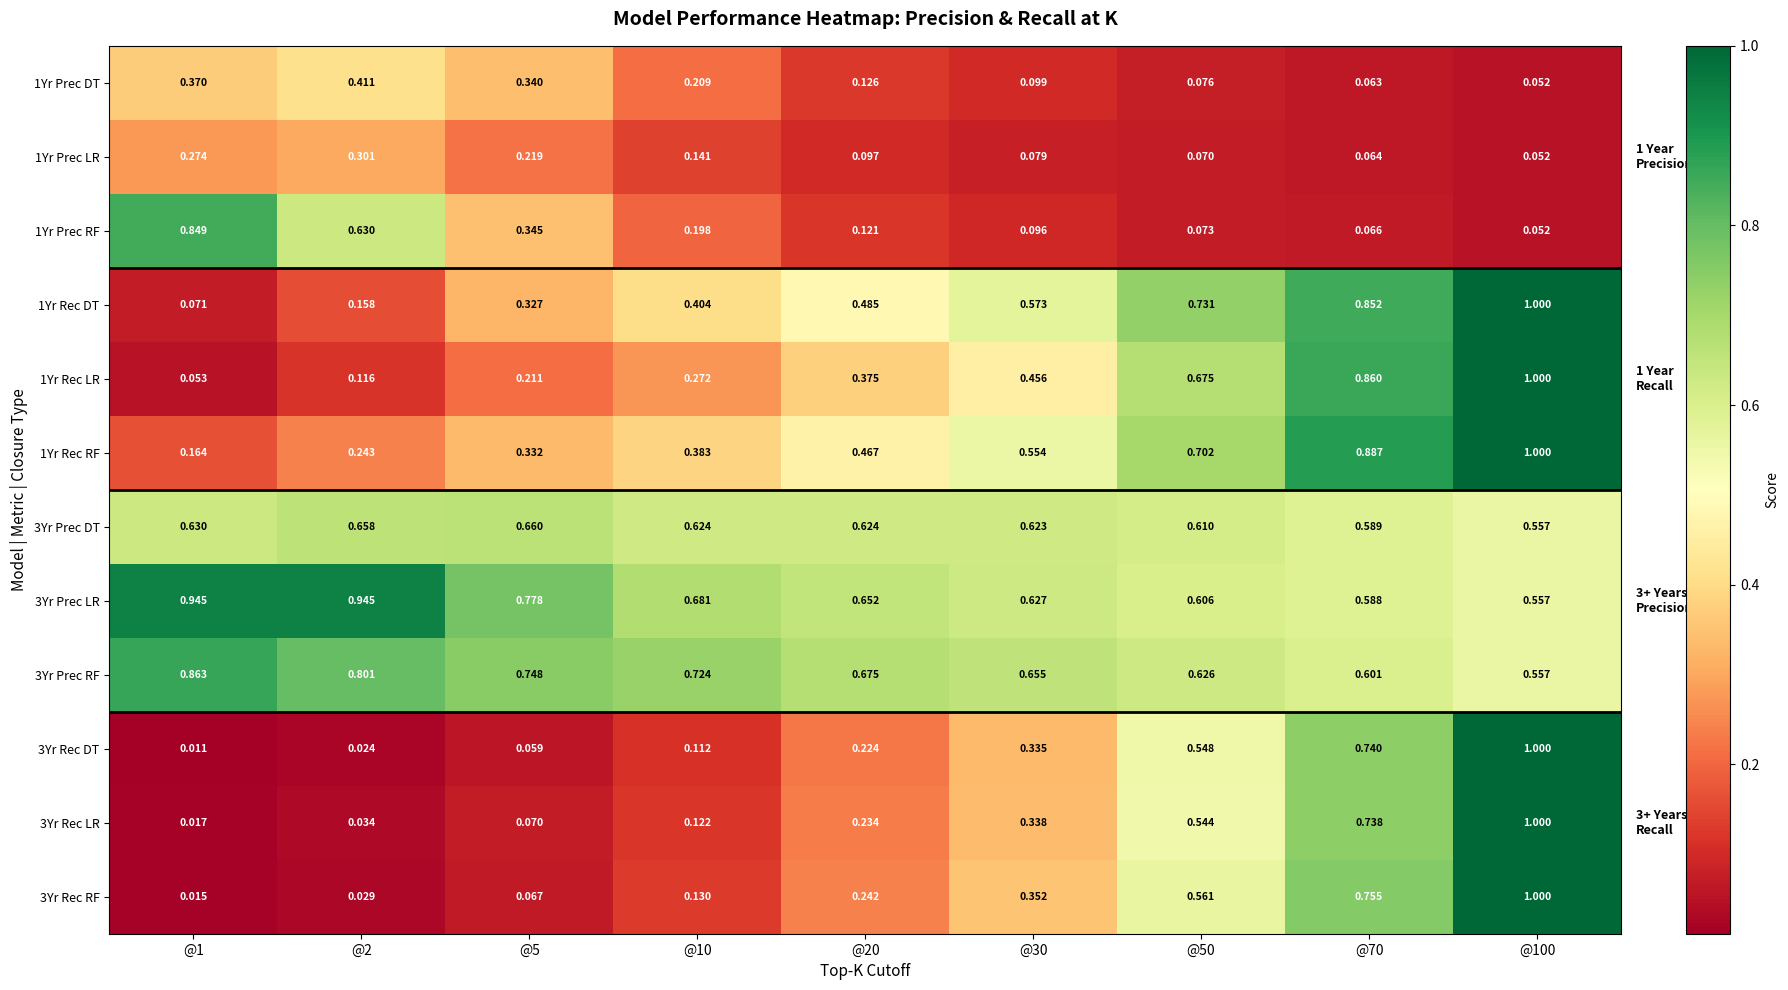

Count the number of data series in this chart.

12